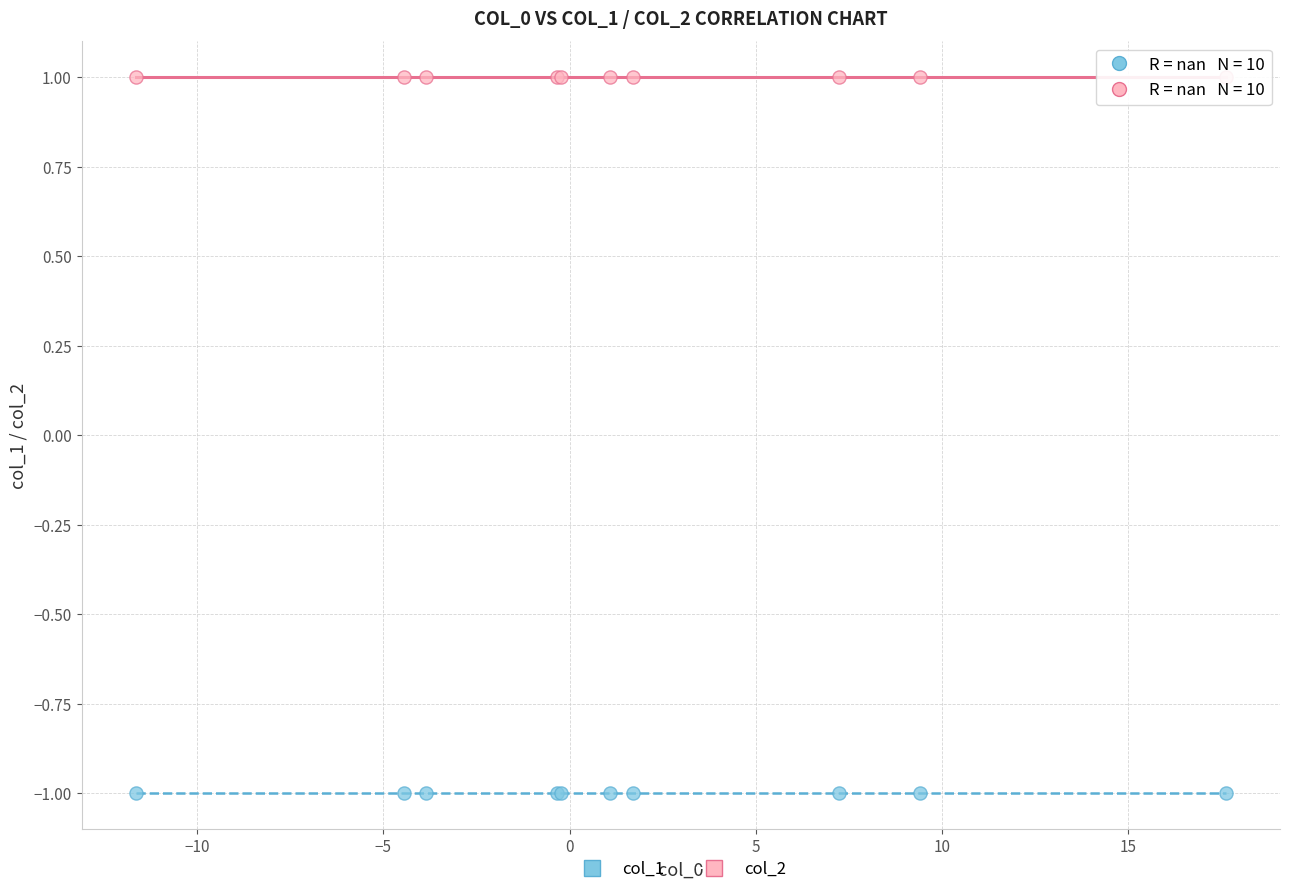

Which series reaches the maximum Y coordinate?

col_2